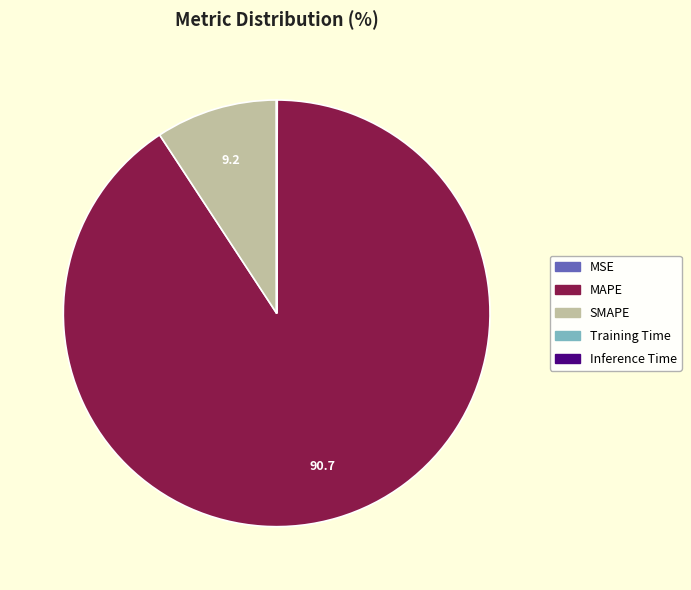

True or false: SMAPE accounts for 9% of the total.

True